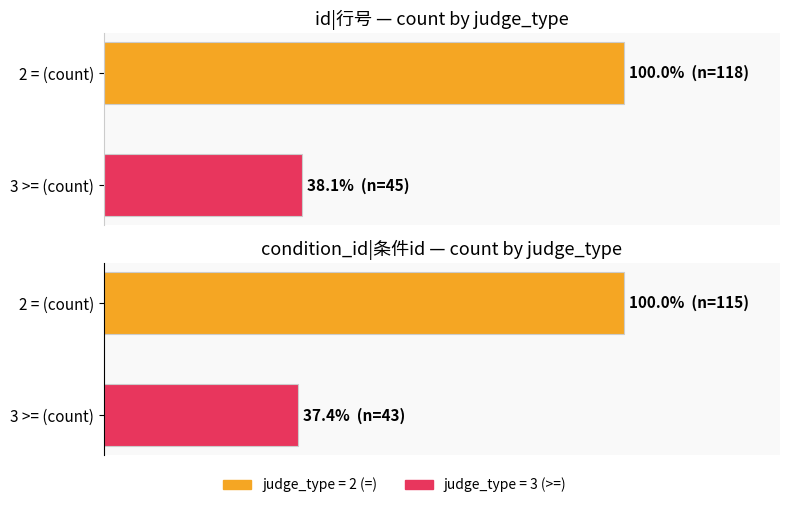

Reading left to right, extract all data points from this chart.

id|行号: 100.0	38.1
condition_id|条件id: 100.0	37.4